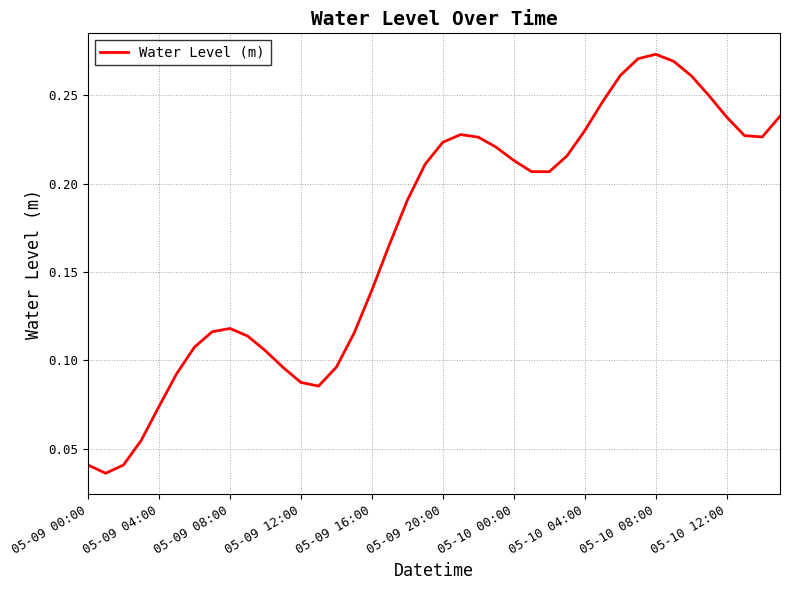

What is the difference between the second highest and minimum values?

0.2